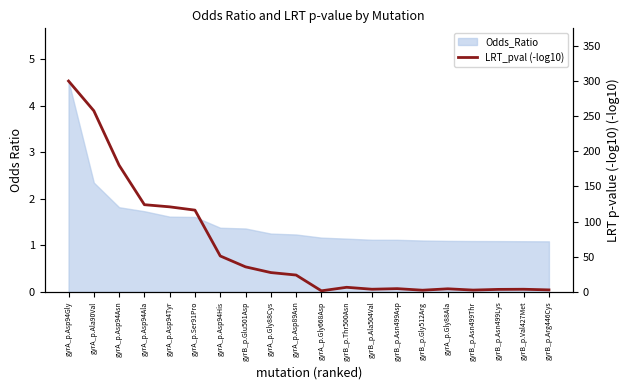

What is the average value?

63.6